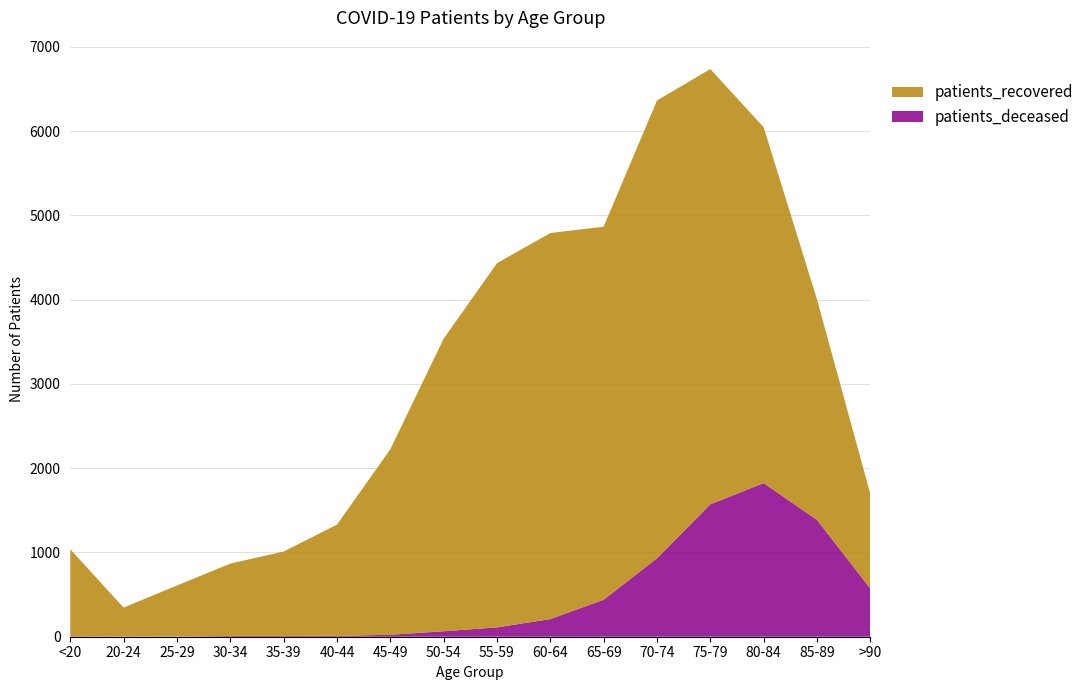

Reading right to left, list all the values displayed in this chart.

patients_deceased: 571	1386	1823	1571	930	439	209	111	65	23	10	9	9	2	1	5
patients_recovered: 1123	2617	4223	5166	5434	4427	4582	4322	3472	2201	1320	1002	859	606	345	1032